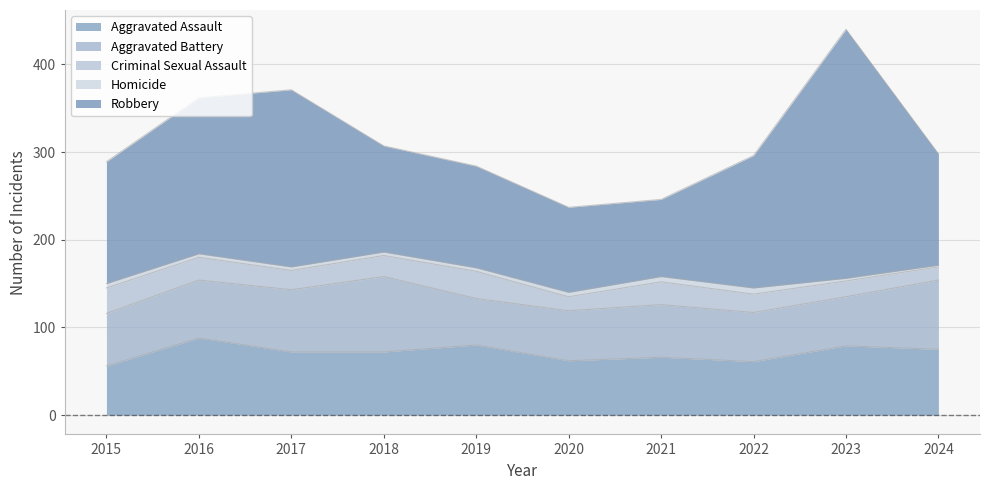

Rank the series at 2019 from highest to lowest value.

Robbery, Aggravated Assault, Aggravated Battery, Criminal Sexual Assault, Homicide